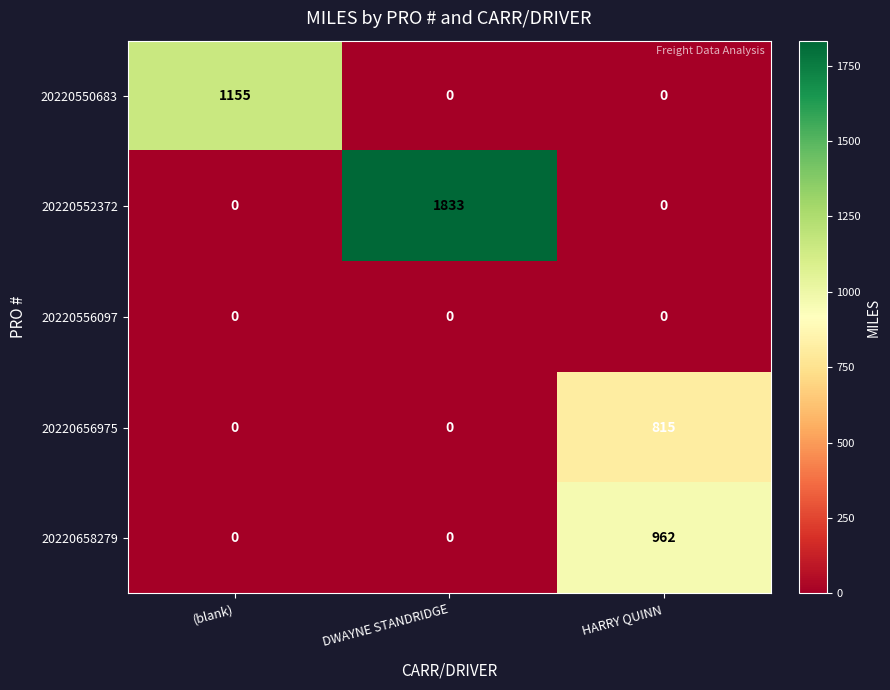

Which series has the largest total across all categories?

20220552372